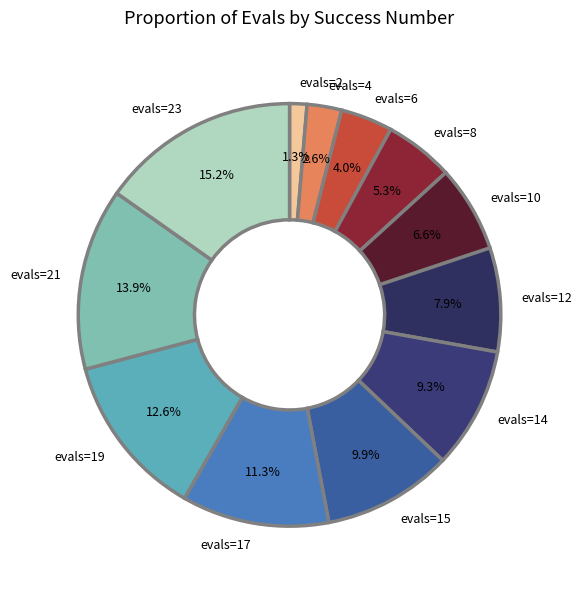

Combined, do evals=4 and evals=21 account for over 50%?

No